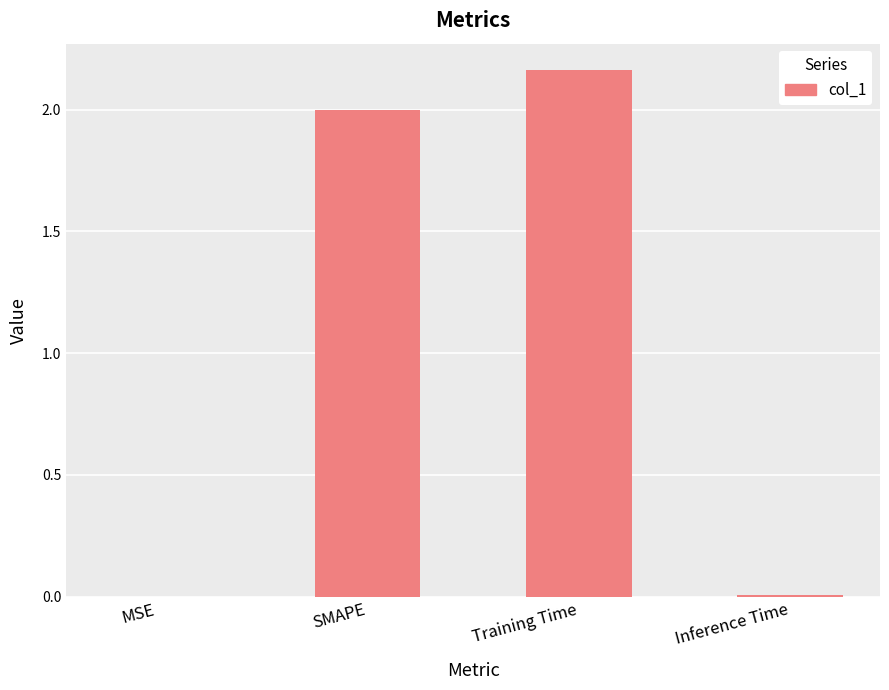

Are the bars horizontal?

No